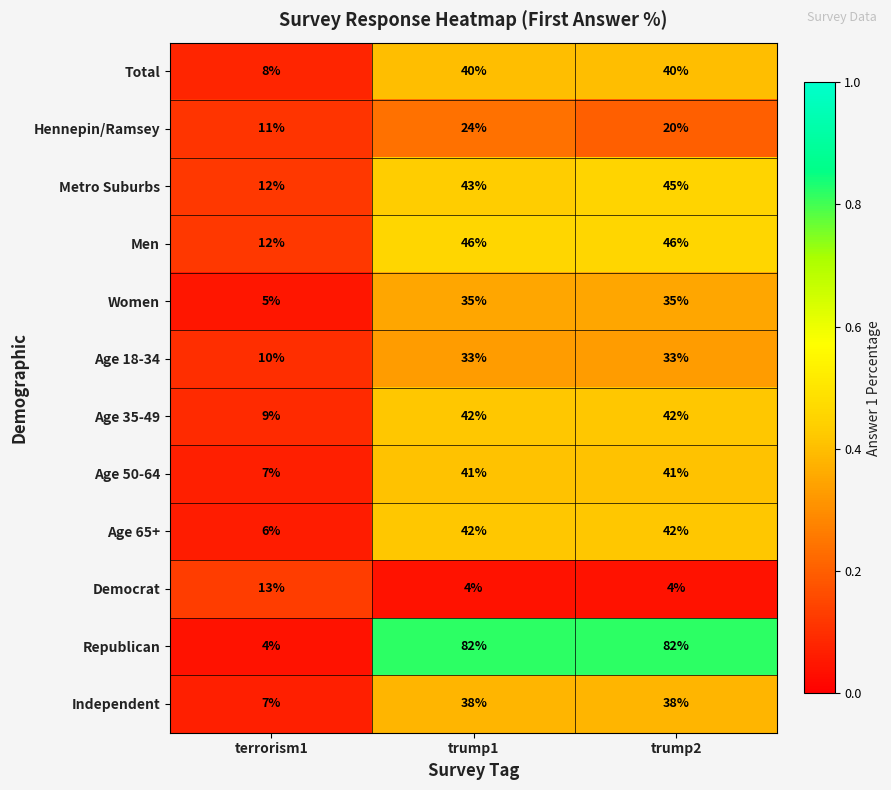

At which label does Republican reach its minimum?

terrorism1